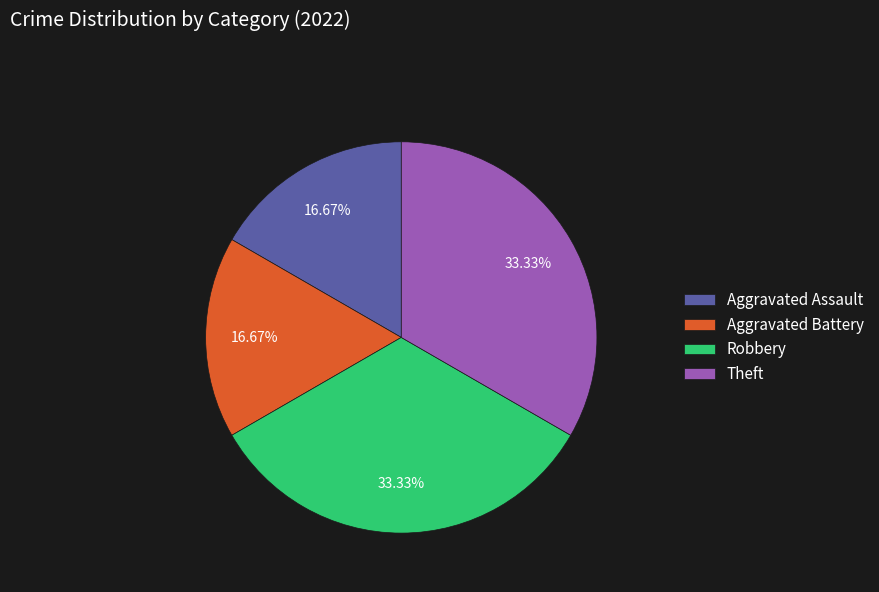

Is there any slice that represents more than half of the pie?

No